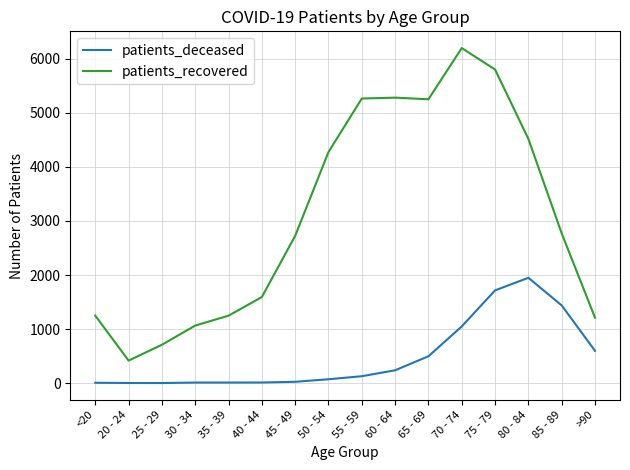

Which category has the lowest value in the patients_recovered series?

20 - 24